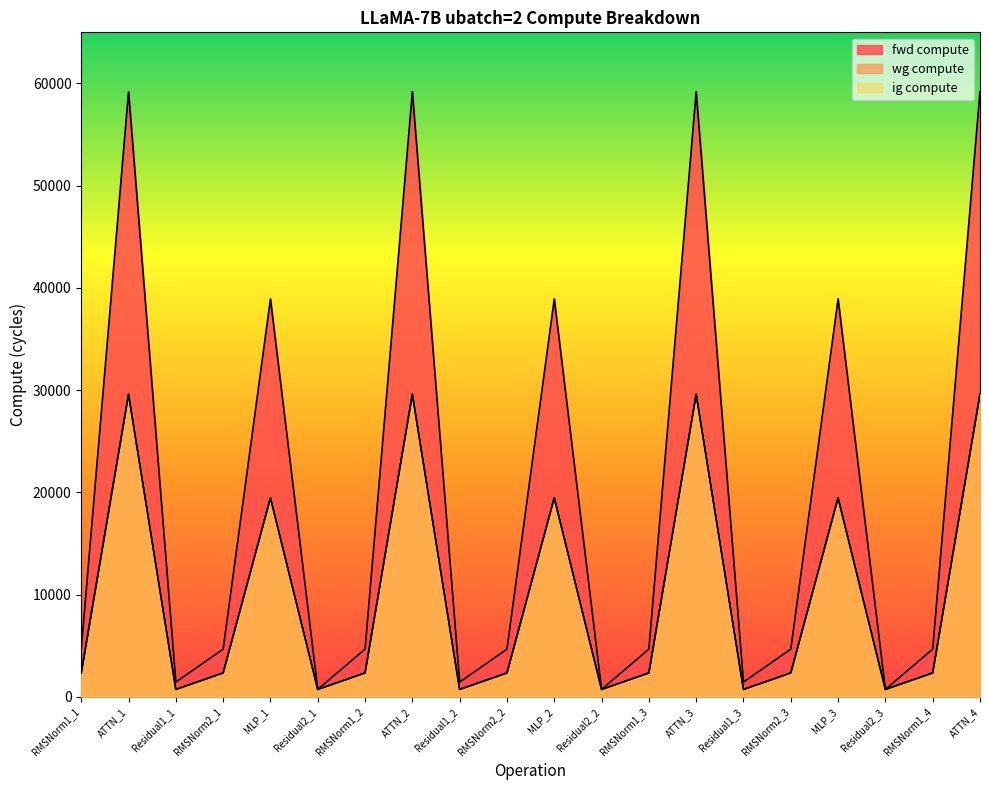

Rank the series by their maximum value, from lowest to highest.

wg compute, ig compute, fwd compute